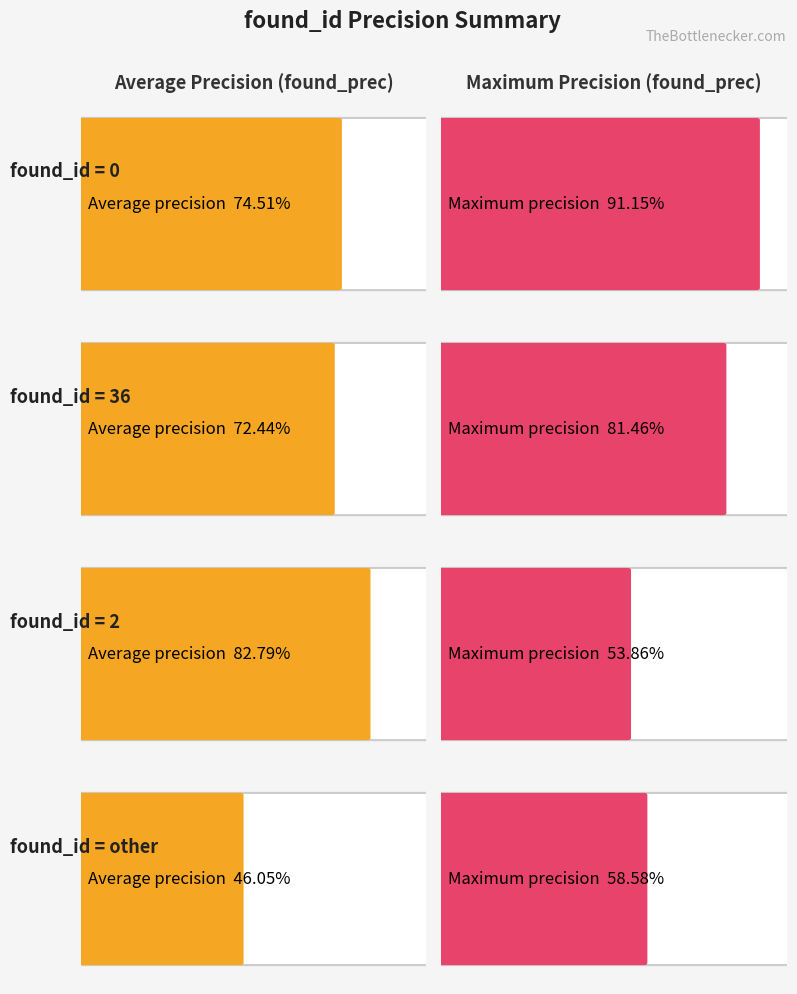

Which series has the widest spread of values?

max_found_prec